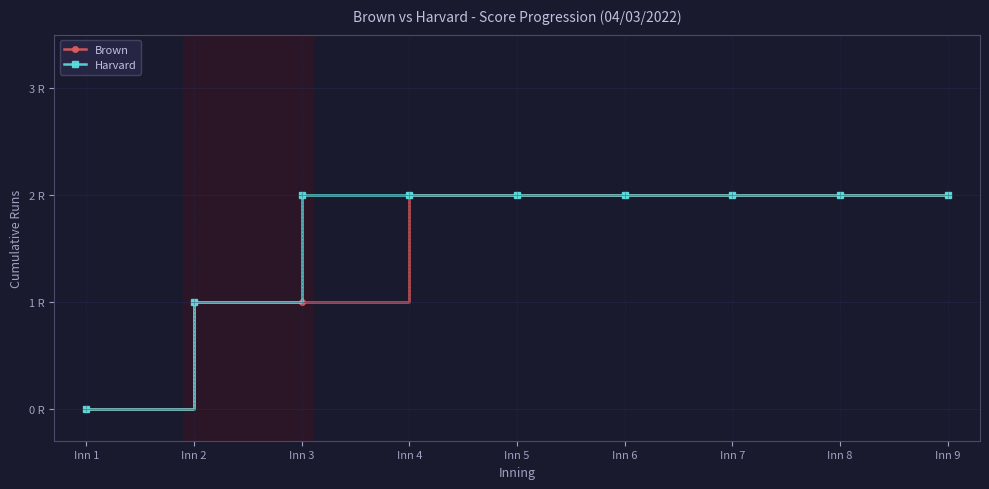

What is the sum of all Harvard values?

15